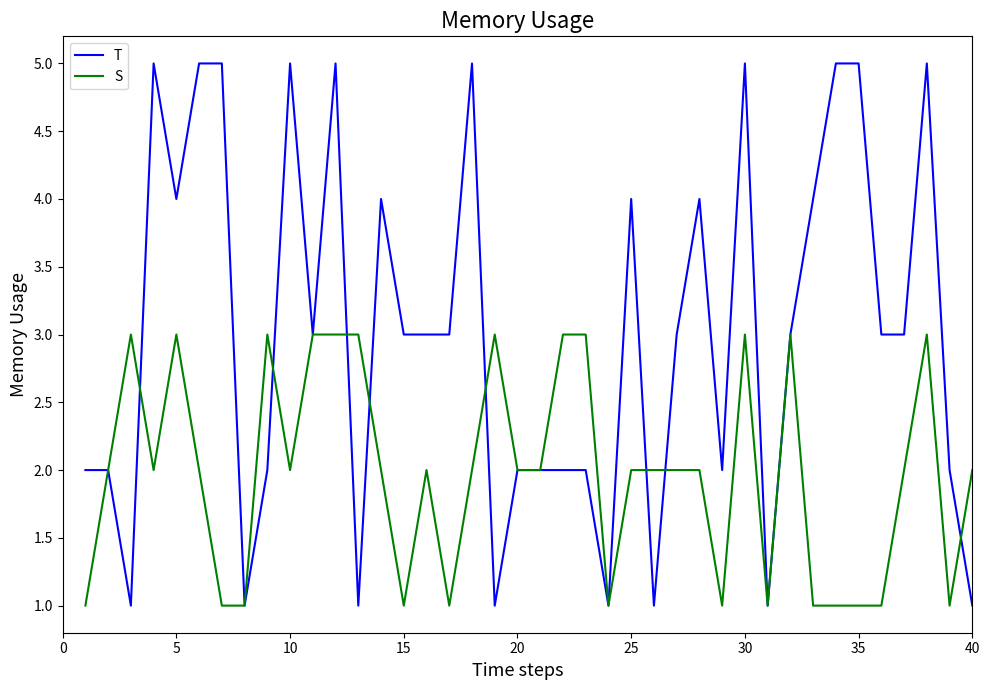

What is the maximum value for S?

3